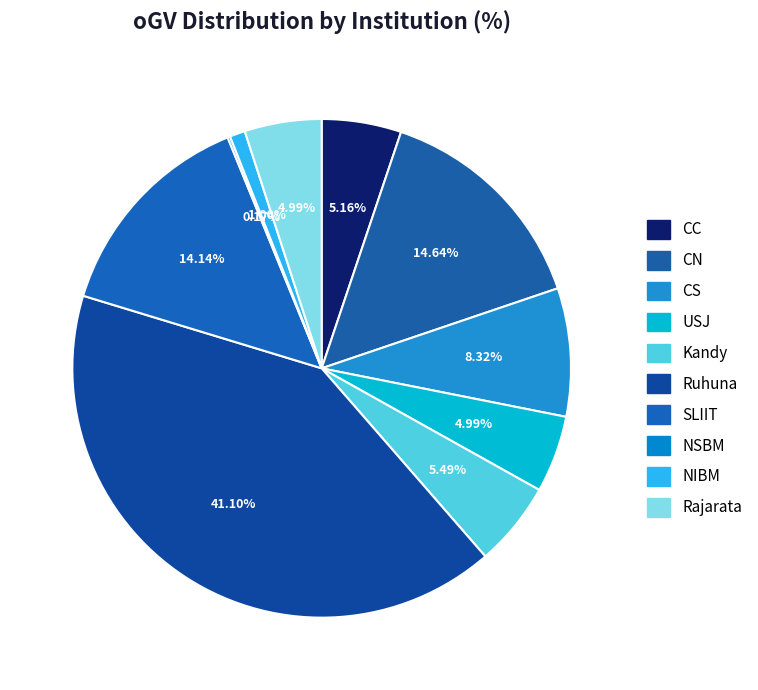

To the nearest percent, what is the difference between the NSBM and SLIIT slice percentages?

14%